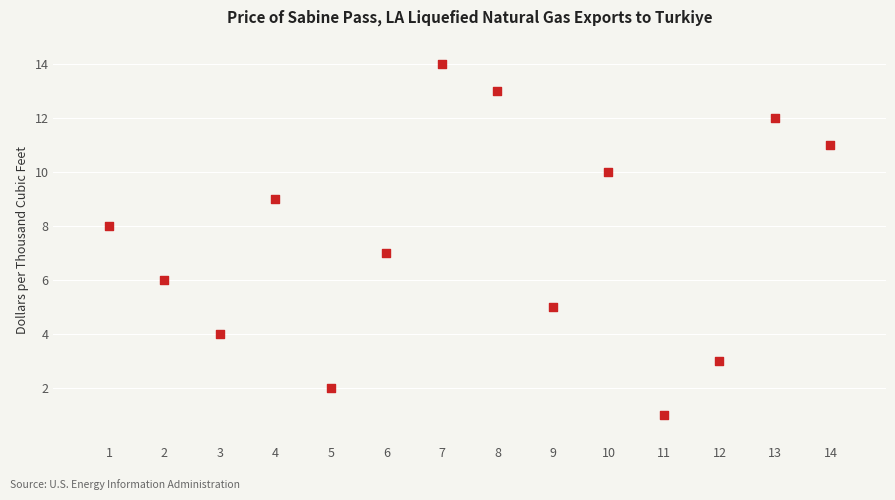

What is the range of Y values (max minus min)?

13